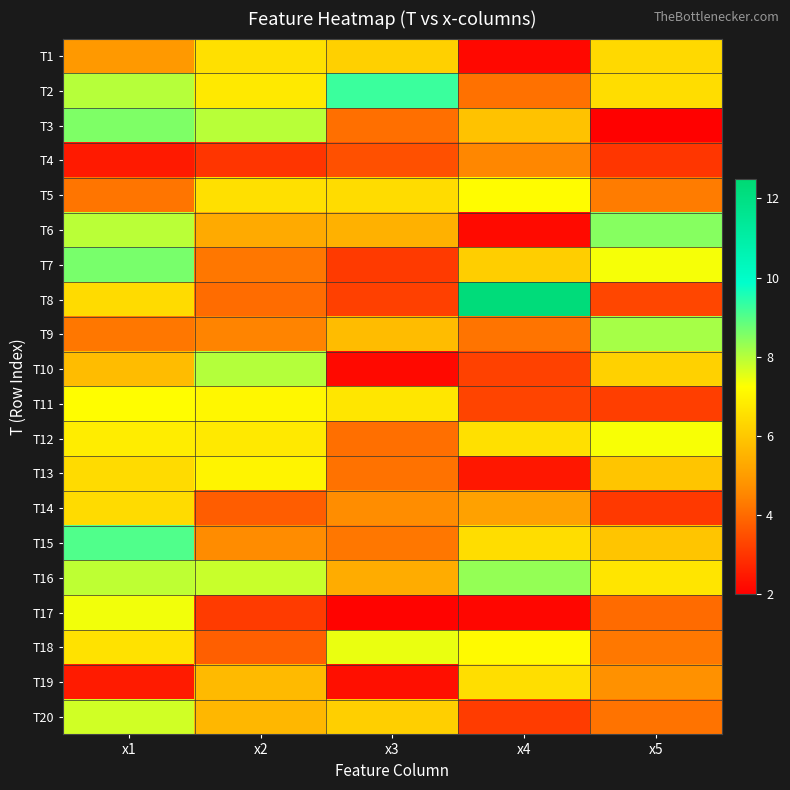

Which label corresponds to the largest value in the chart?

x4